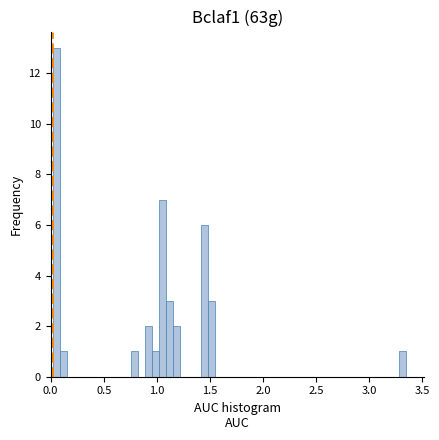

Read against the x-axis, roughly where is the centre of the tallest bar?

0.05